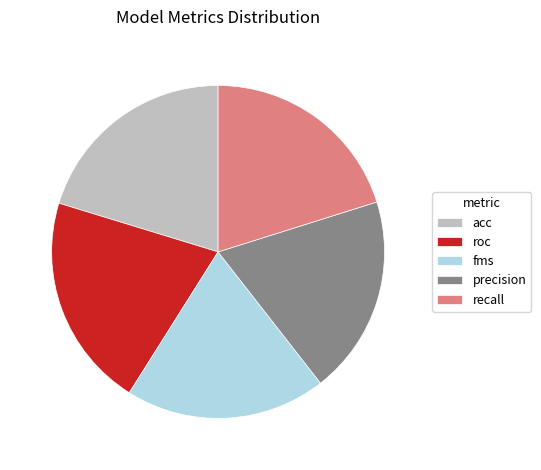

Is it true that precision is 27% of the pie?

False